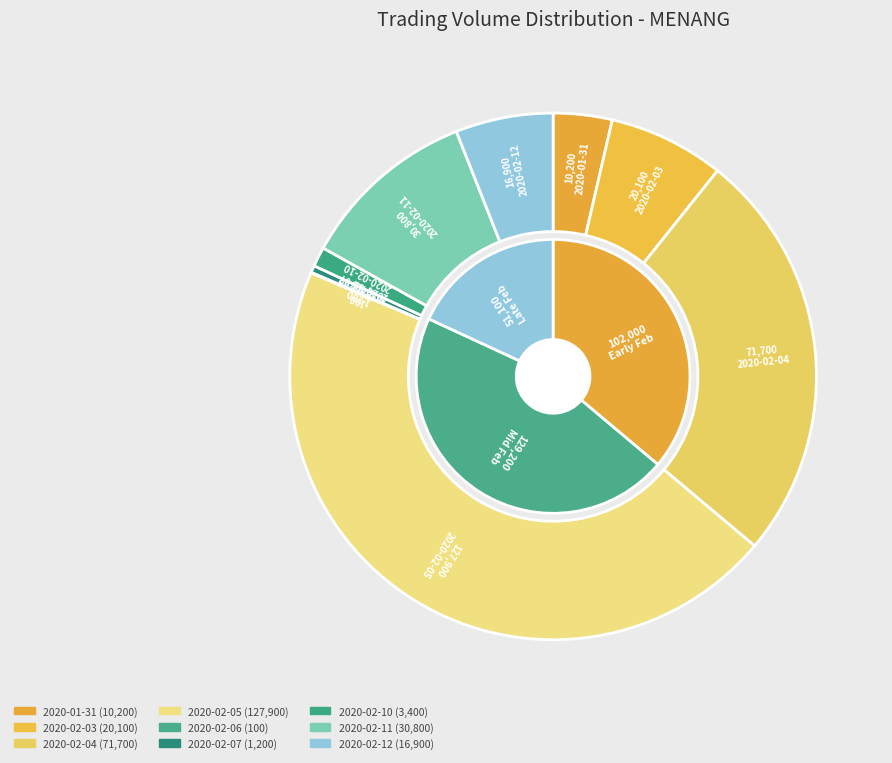

To the nearest percent, what percentage of the pie is 2020-02-12?

6%